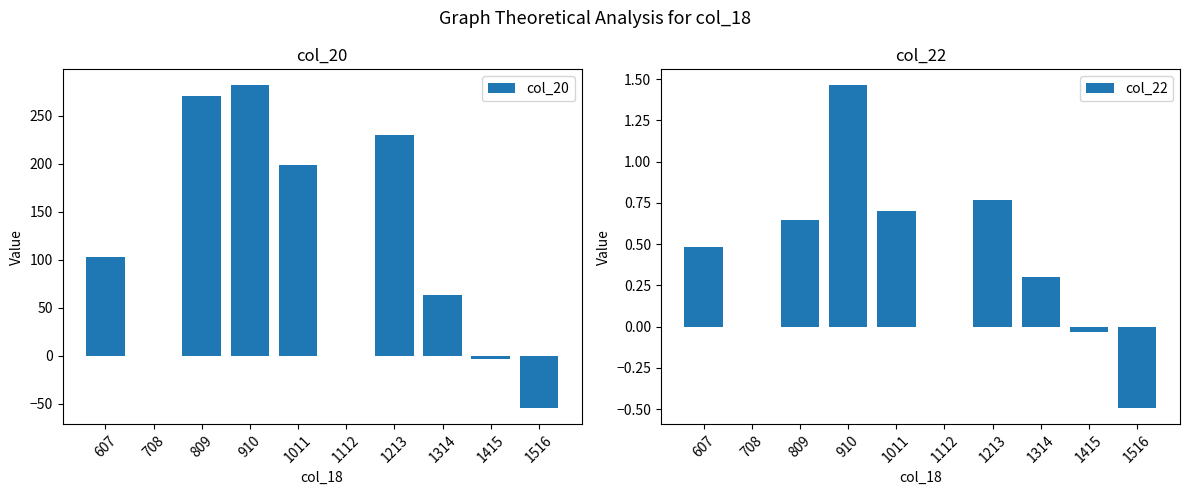

How many positive values does the col_20 series have?

6